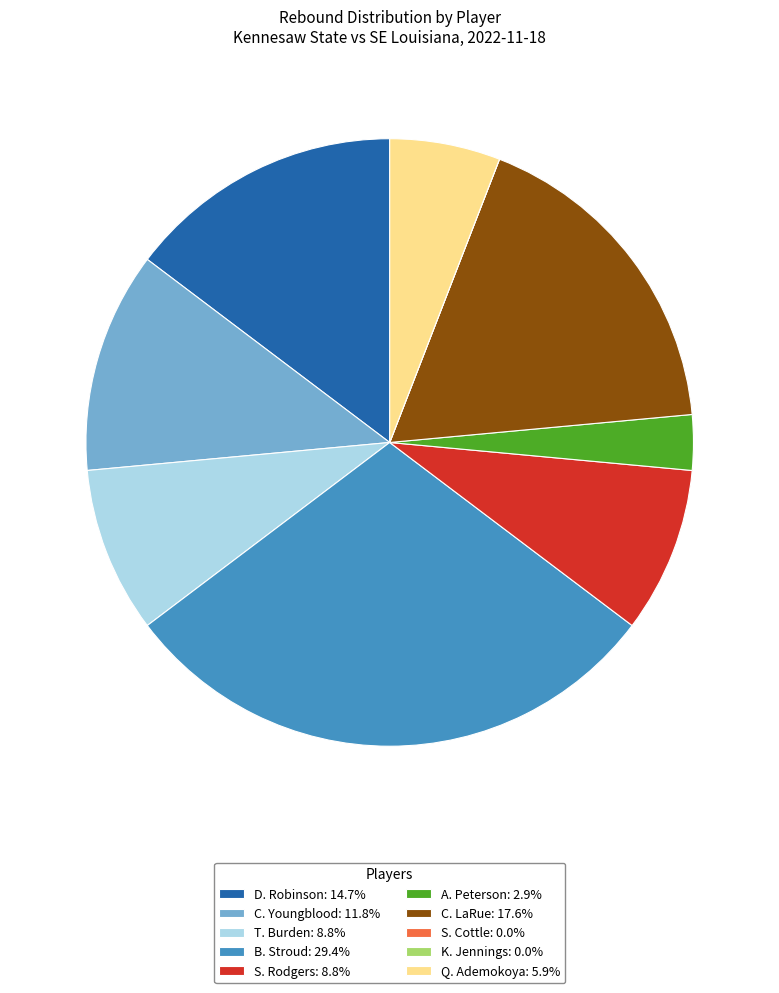

What is the ratio of the value at Q. Ademokoya: 5.9% to the value at D. Robinson: 14.7%?

0.4